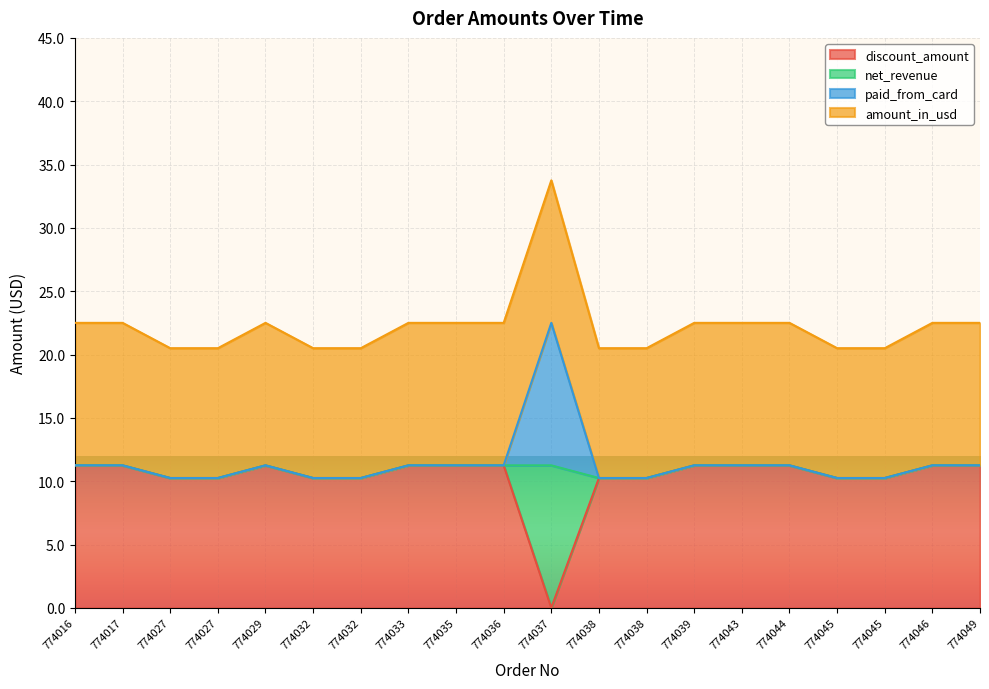

True or false: net_revenue and amount_in_usd intersect in this chart.

False